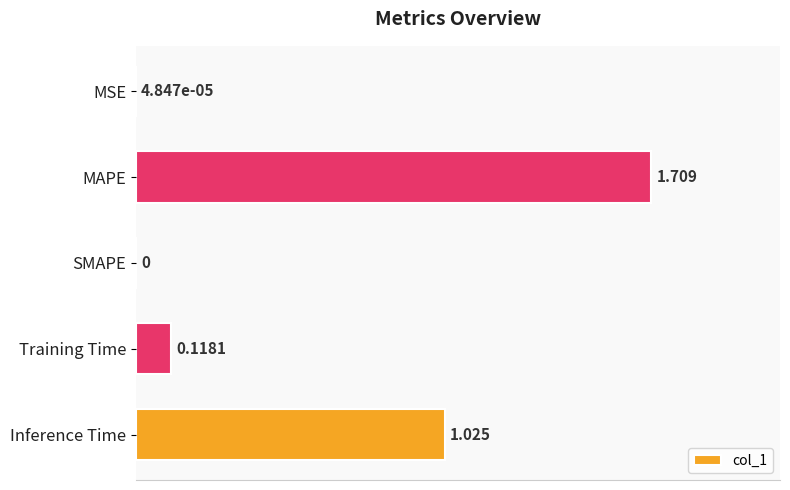

Which has a higher value, MAPE or SMAPE?

MAPE